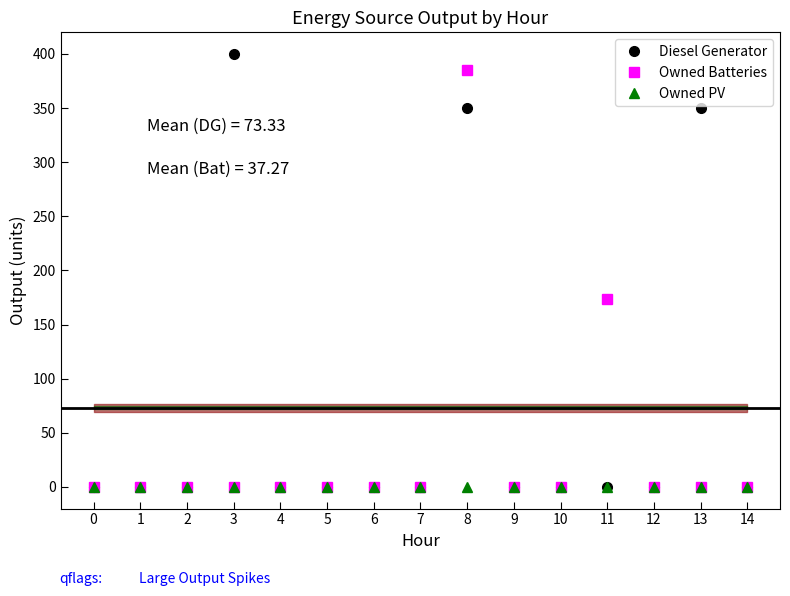

What is the spread (max minus min) of values at 3?

400